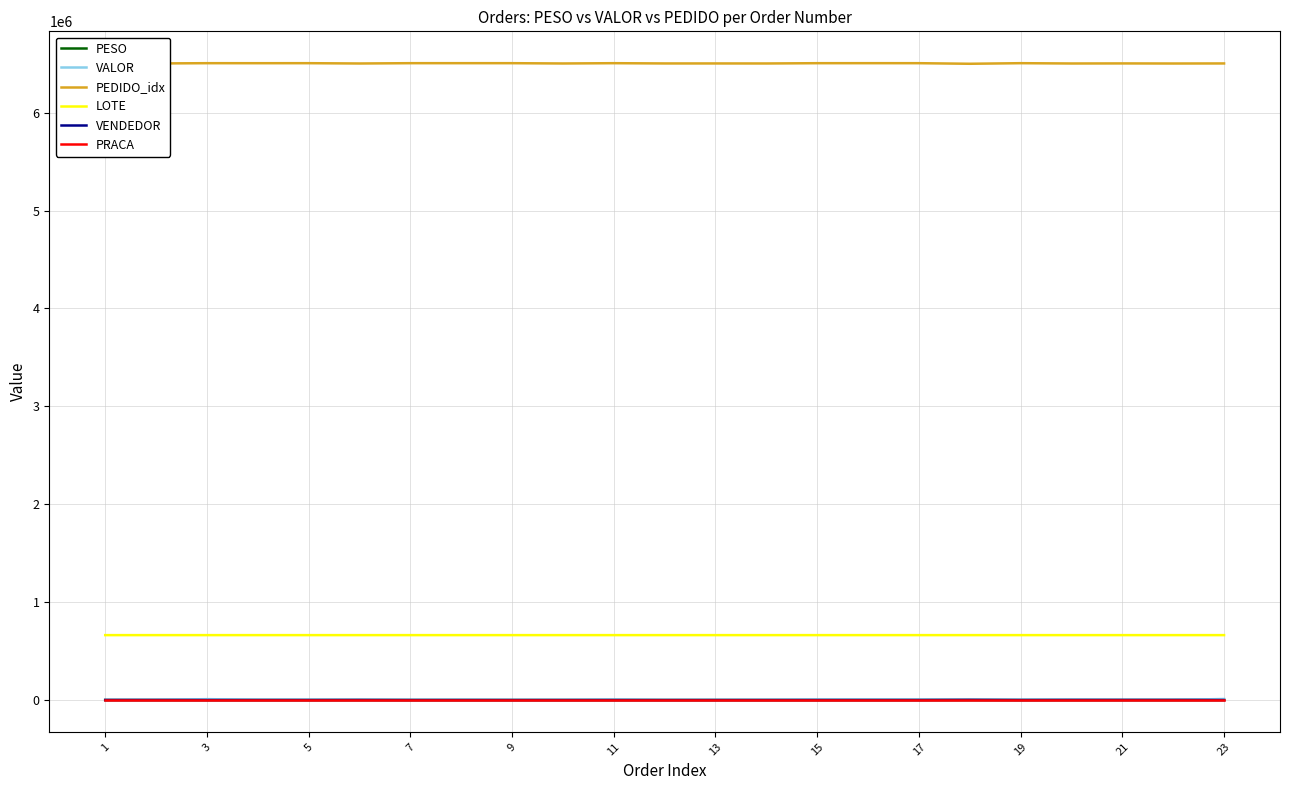

Which series has the largest total across all categories?

PEDIDO_idx